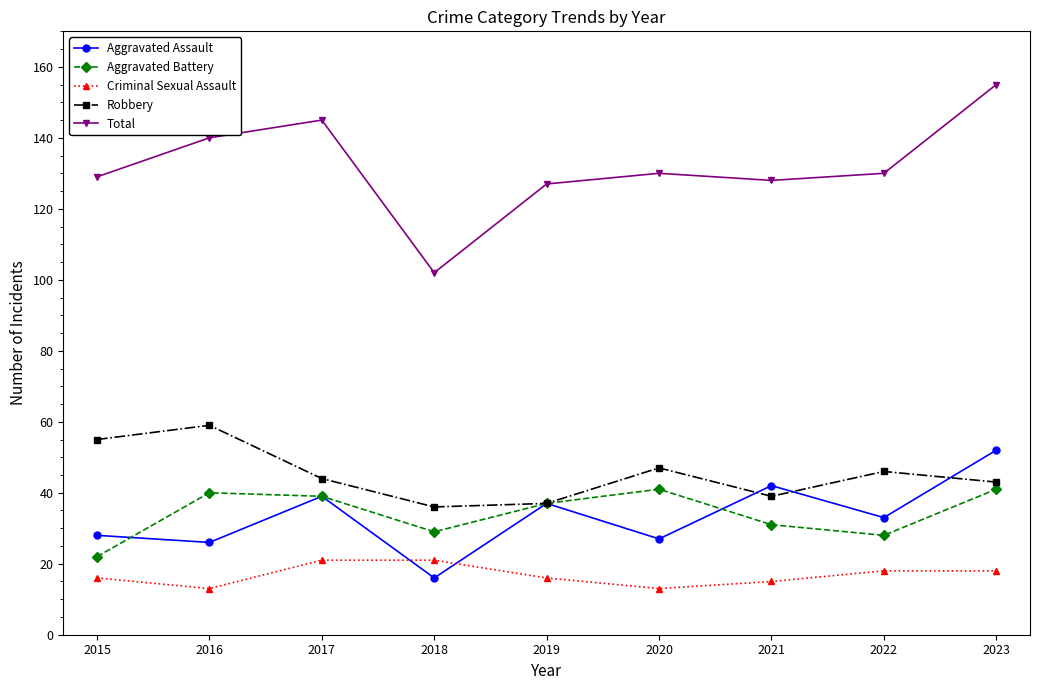

The value of Aggravated Assault at 2016 is 8. True or false?

False